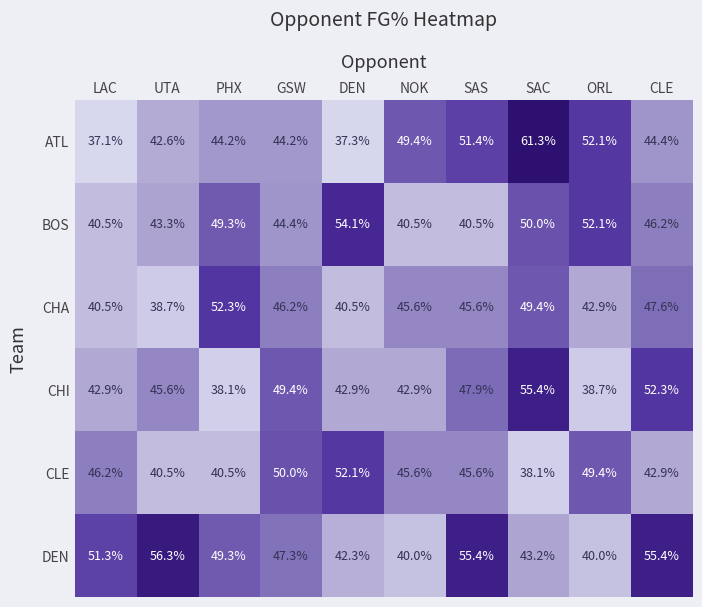

At which category is the sum across all series the highest?

SAC